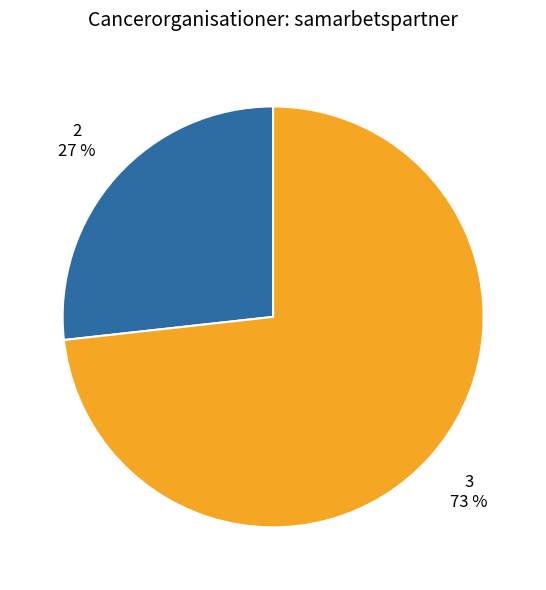

To the nearest percent, what percentage of the pie is 2?

27%